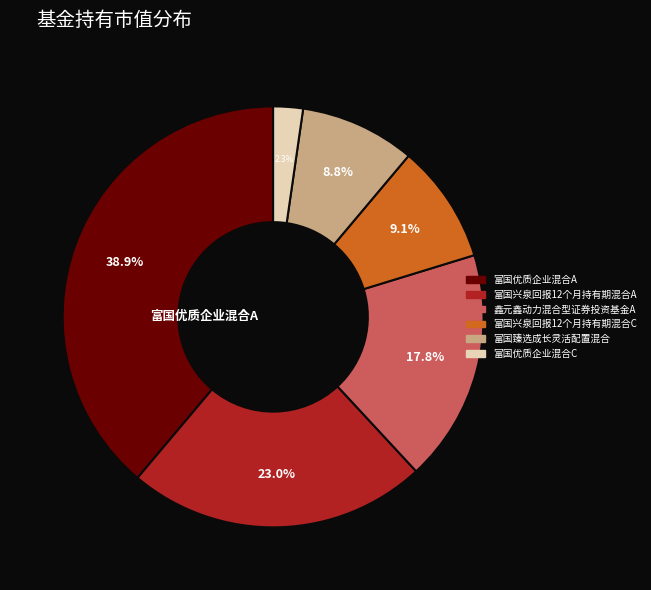

Count the number of slices in the pie.

6